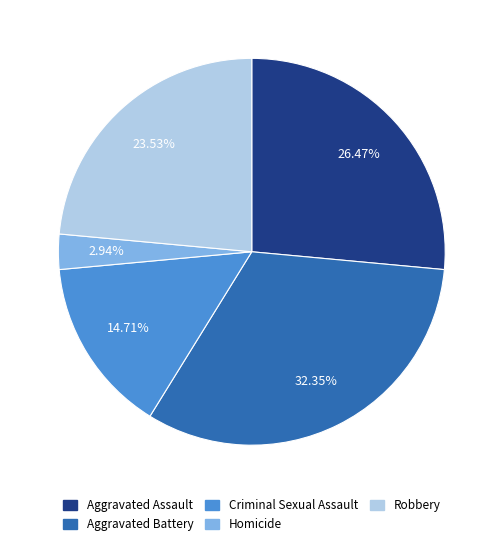

What is the smallest slice in the pie chart?

Homicide